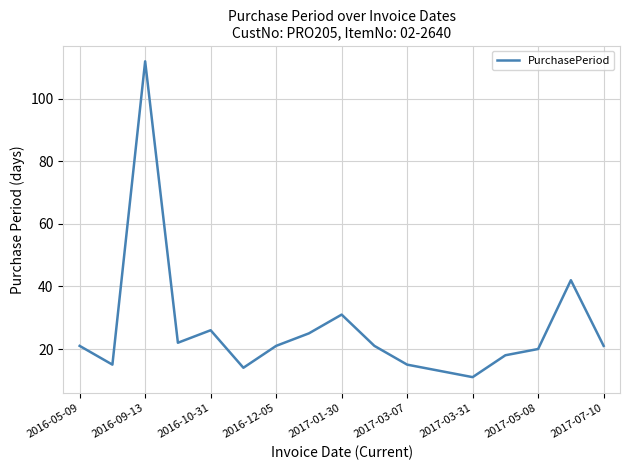

What is the maximum value shown in the chart?

112